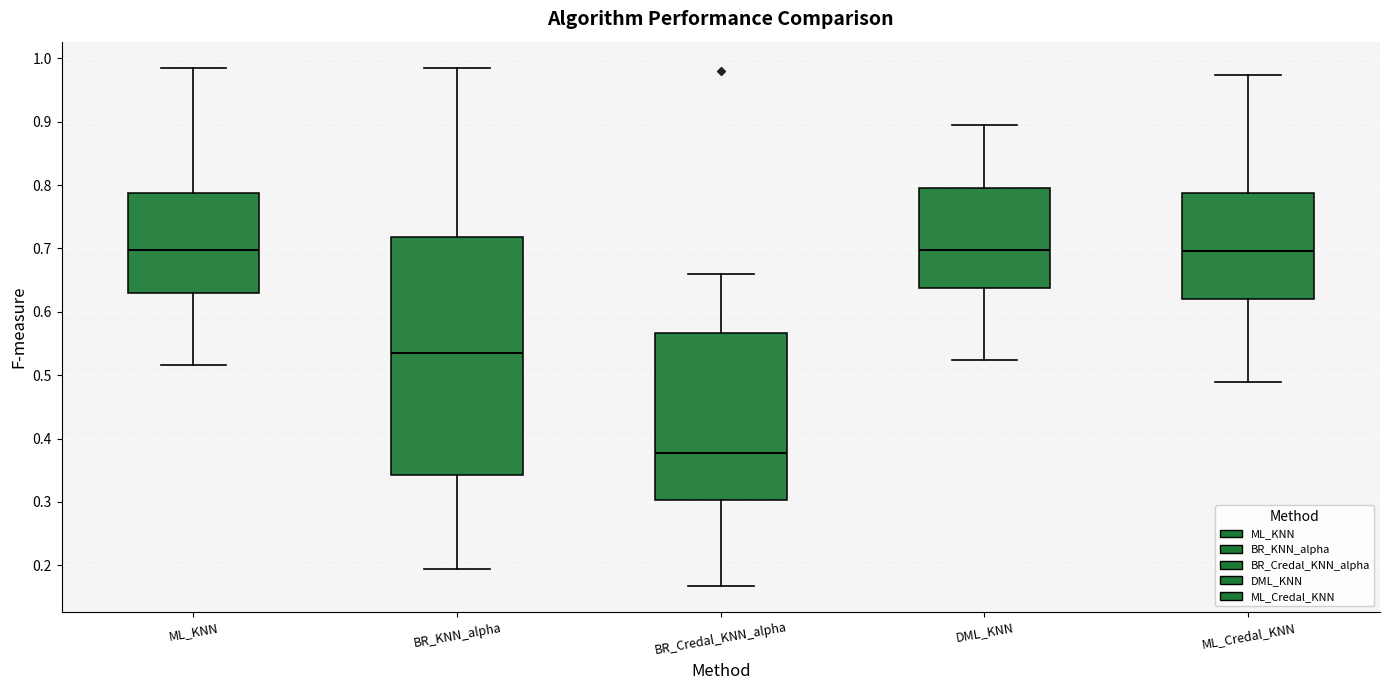

Reading left to right, read every box against the y-axis: the position of its median line, the range the box covers, and the ends of its whiskers. The values are not printed on the chart, so give them approximately, as read against the axis.

ML_KNN: median 0.70, box 0.63 to 0.79, whiskers 0.52 to 0.99
BR_KNN_alpha: median 0.54, box 0.34 to 0.72, whiskers 0.19 to 0.98
BR_Credal_KNN_alpha: median 0.38, box 0.30 to 0.57, whiskers 0.17 to 0.66
DML_KNN: median 0.70, box 0.64 to 0.80, whiskers 0.52 to 0.90
ML_Credal_KNN: median 0.70, box 0.62 to 0.79, whiskers 0.49 to 0.97